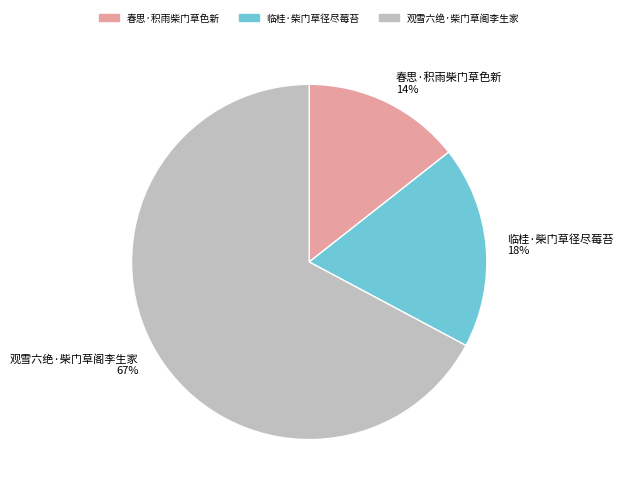

Between 春思·积雨柴门草色新 and 临桂·柴门草径尽莓苔, which is larger?

临桂·柴门草径尽莓苔